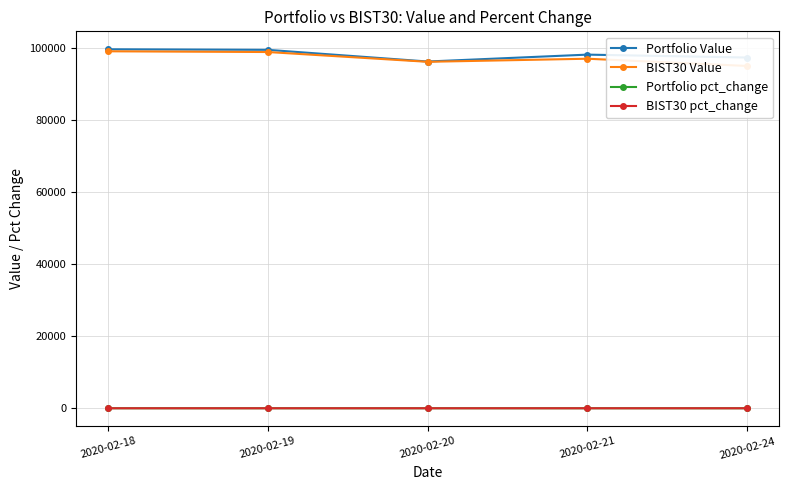

What is the minimum value for Portfolio Value?

96240.1